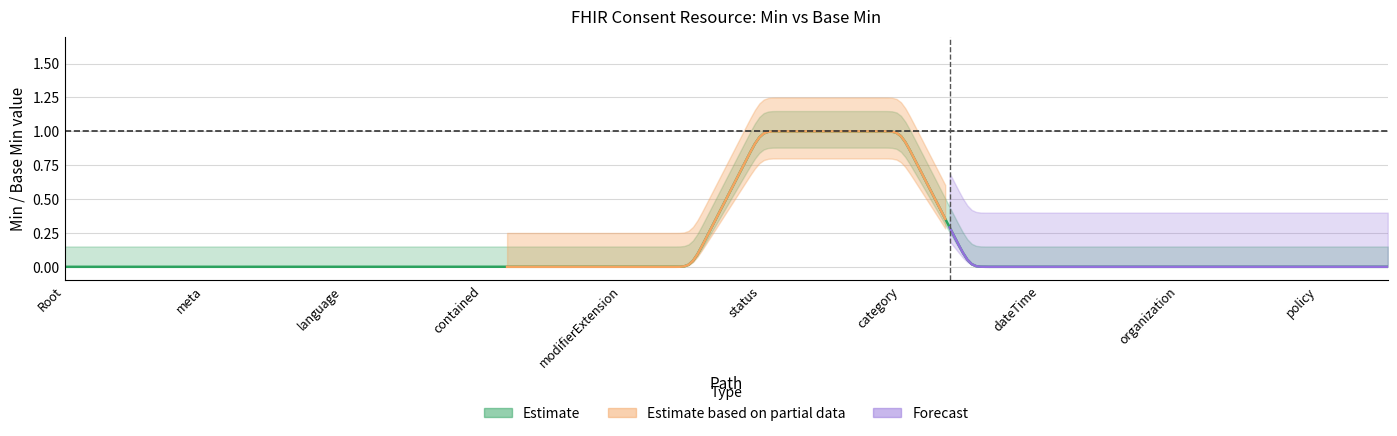

At which category is the sum across all series the highest?

Consent.status